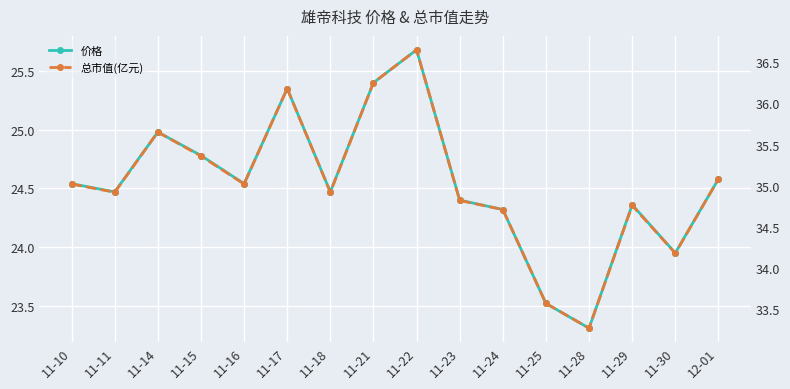

At which label does 价格 reach its minimum?

11-28